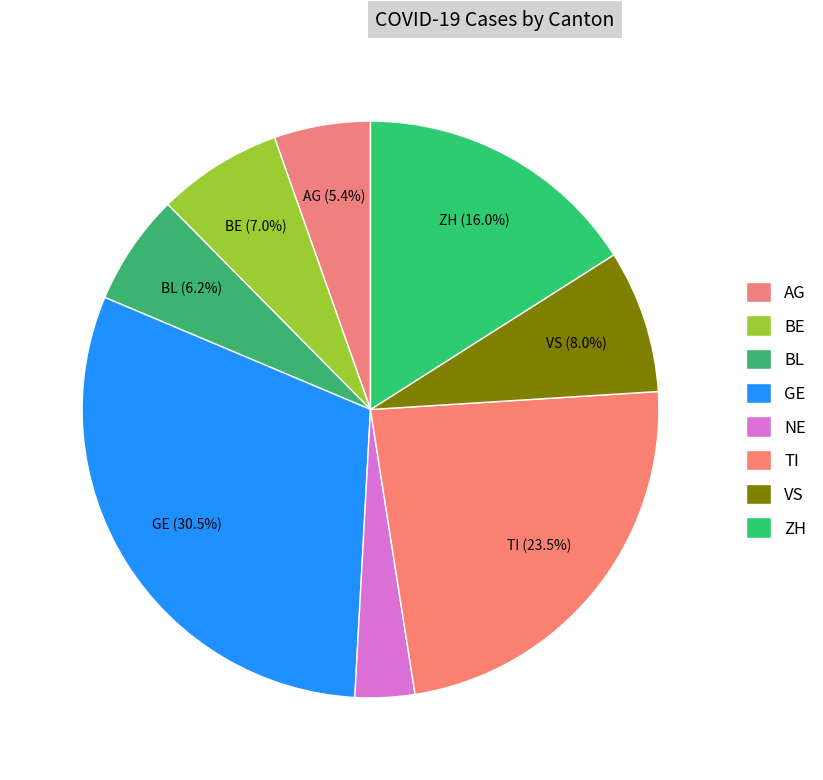

Count the number of slices in the pie.

8